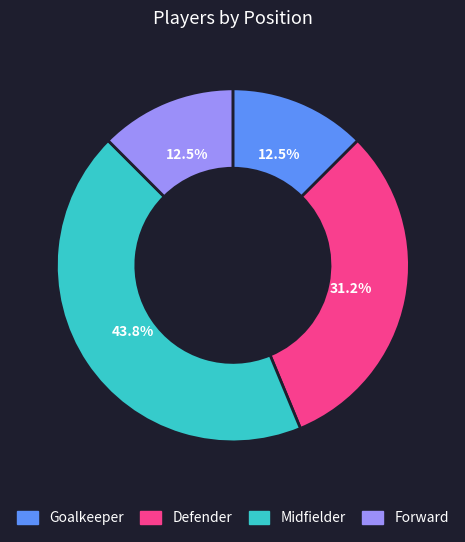

Is it true that Defender is 31% of the pie?

True